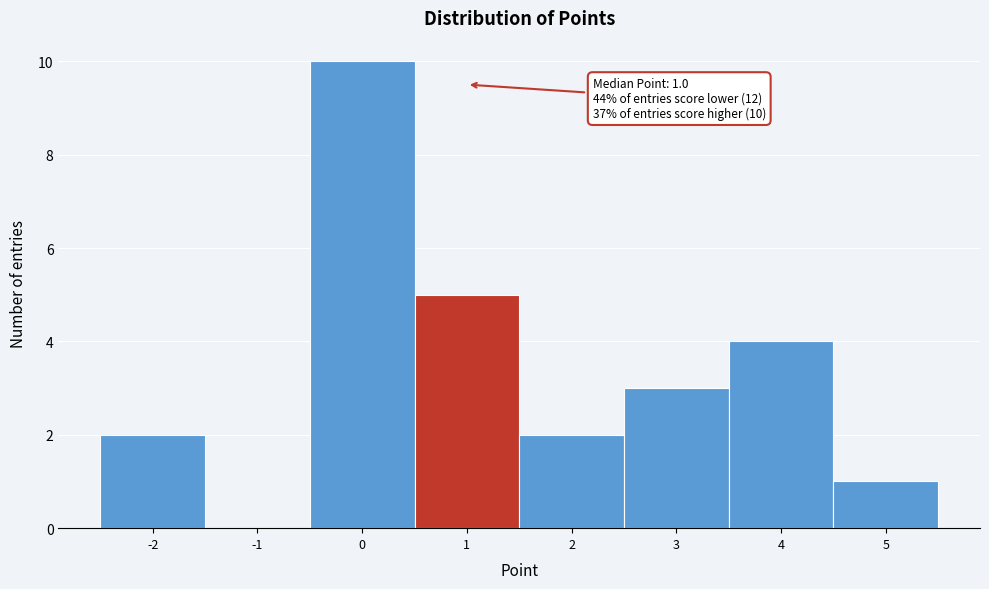

Over which range of the x-axis is the bar tallest?

-0.5 to 0.5